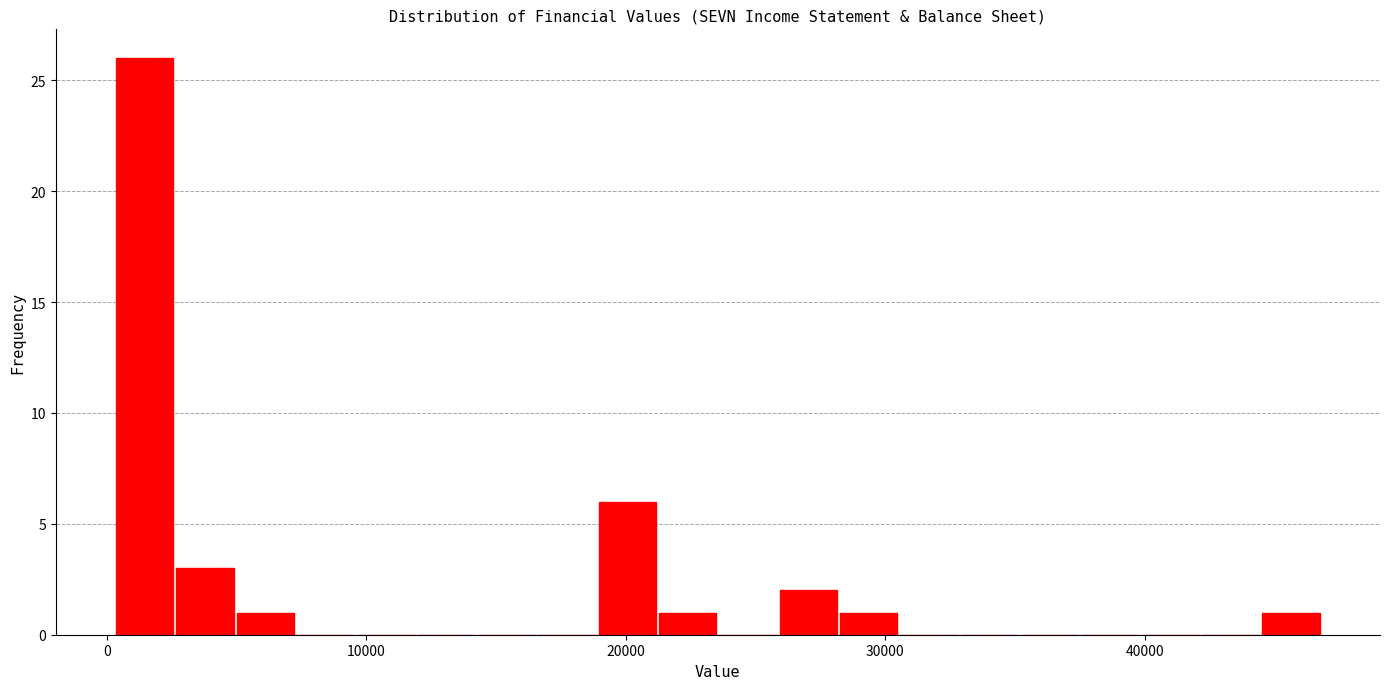

Read against the x-axis, roughly where is the centre of the tallest bar?

1000